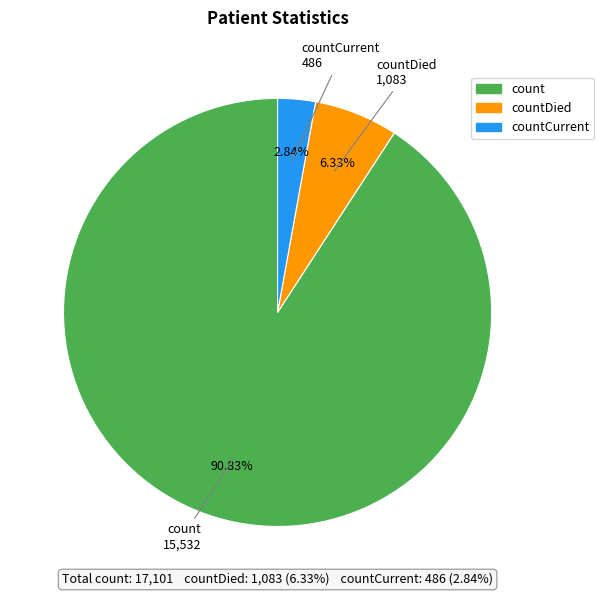

Is there any slice that represents more than half of the pie?

Yes